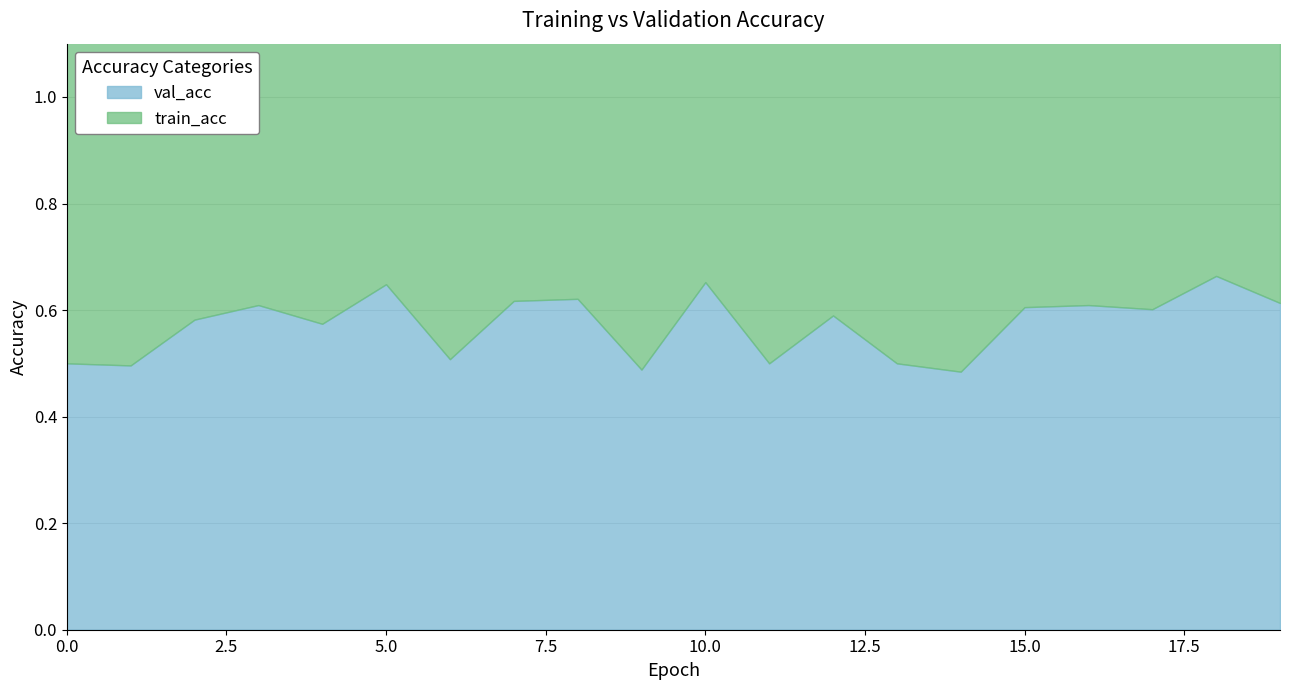

How many lines are shown in the chart?

2